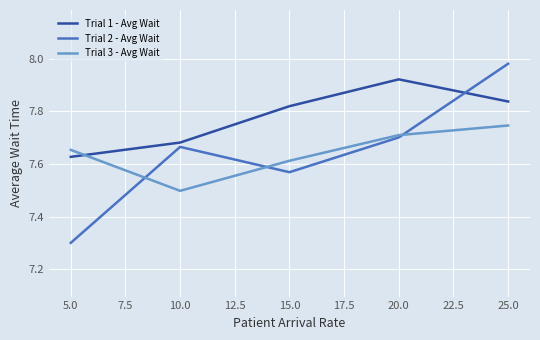

What position from the left is 20.0?

4